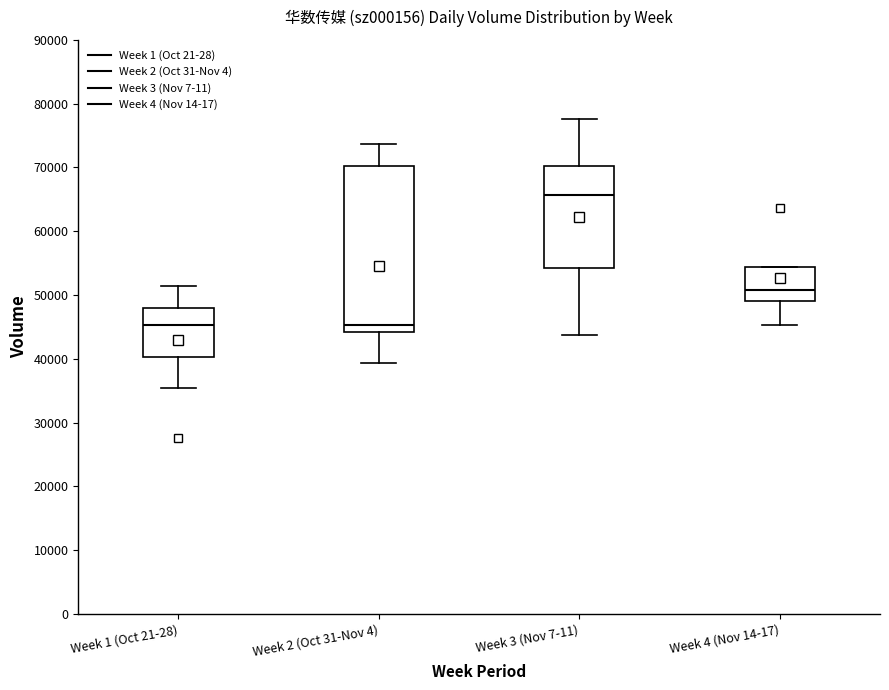

Comparing the boxes themselves (not the whiskers), which one is the tallest?

Week 2 (Oct 31-Nov 4)